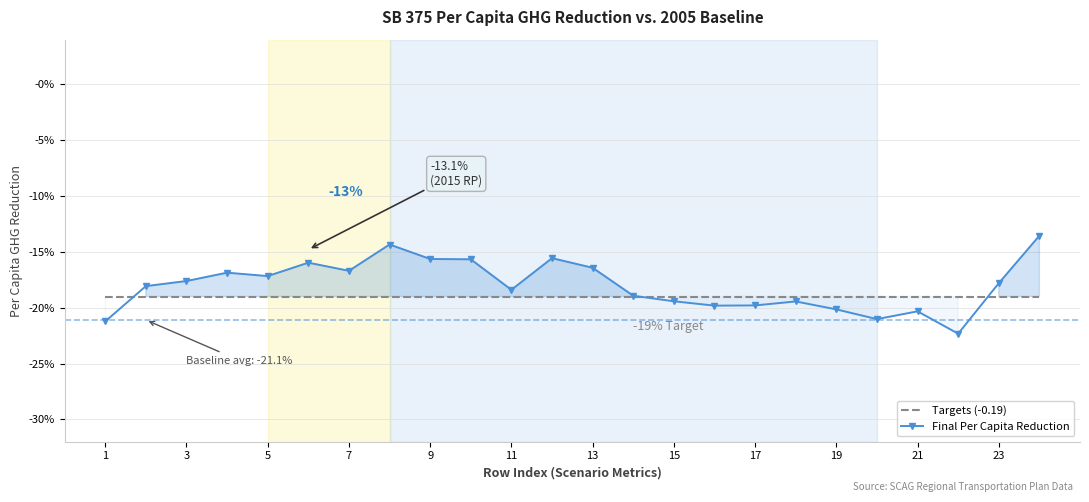

Count the number of categories in the chart.

24